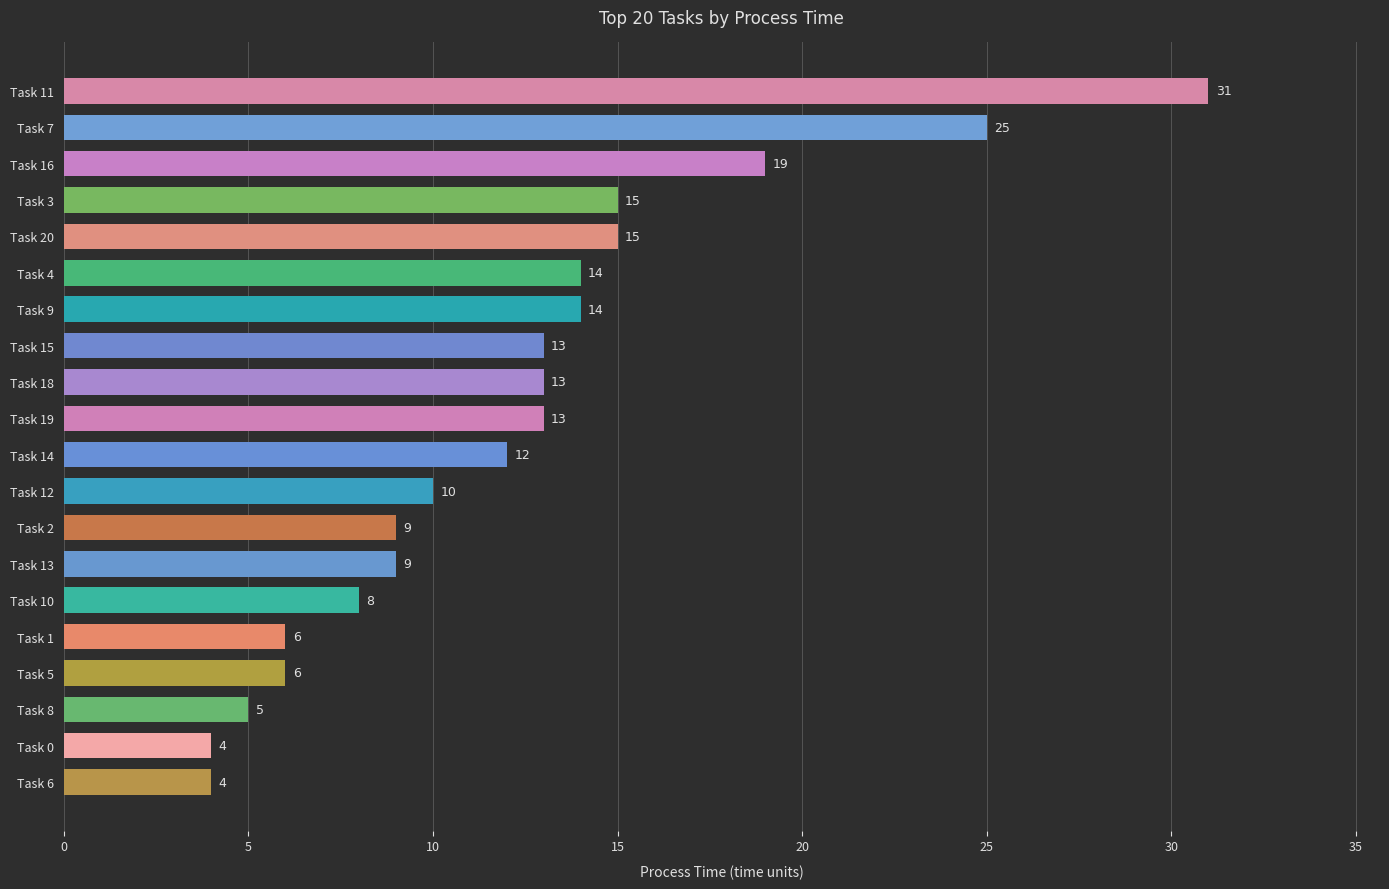

What is the change in value from Task 12 to Task 6?

-6